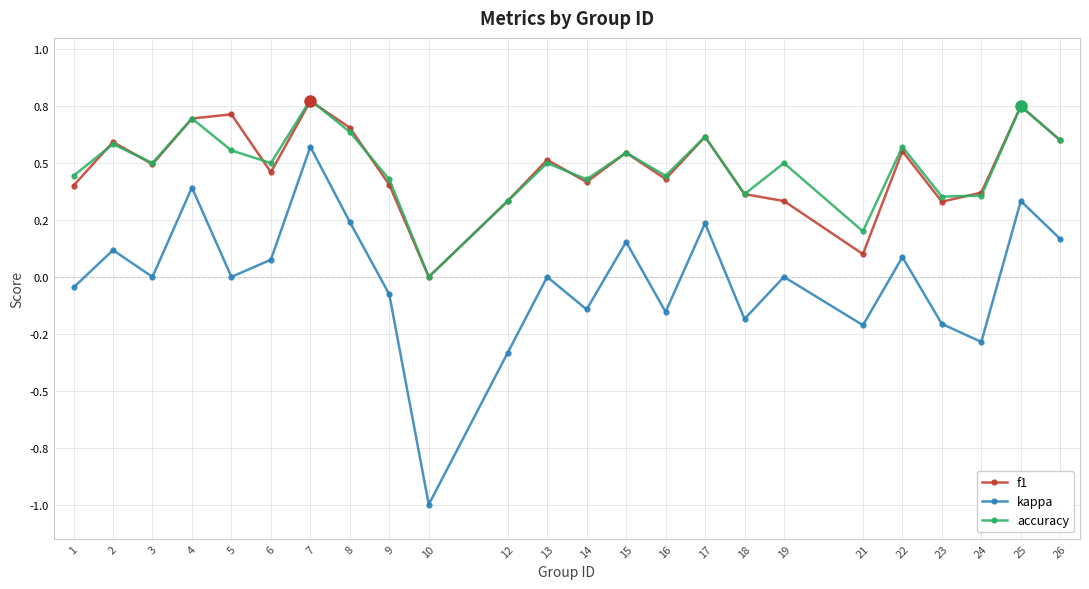

What are all the series names shown in the legend?

f1, kappa, accuracy